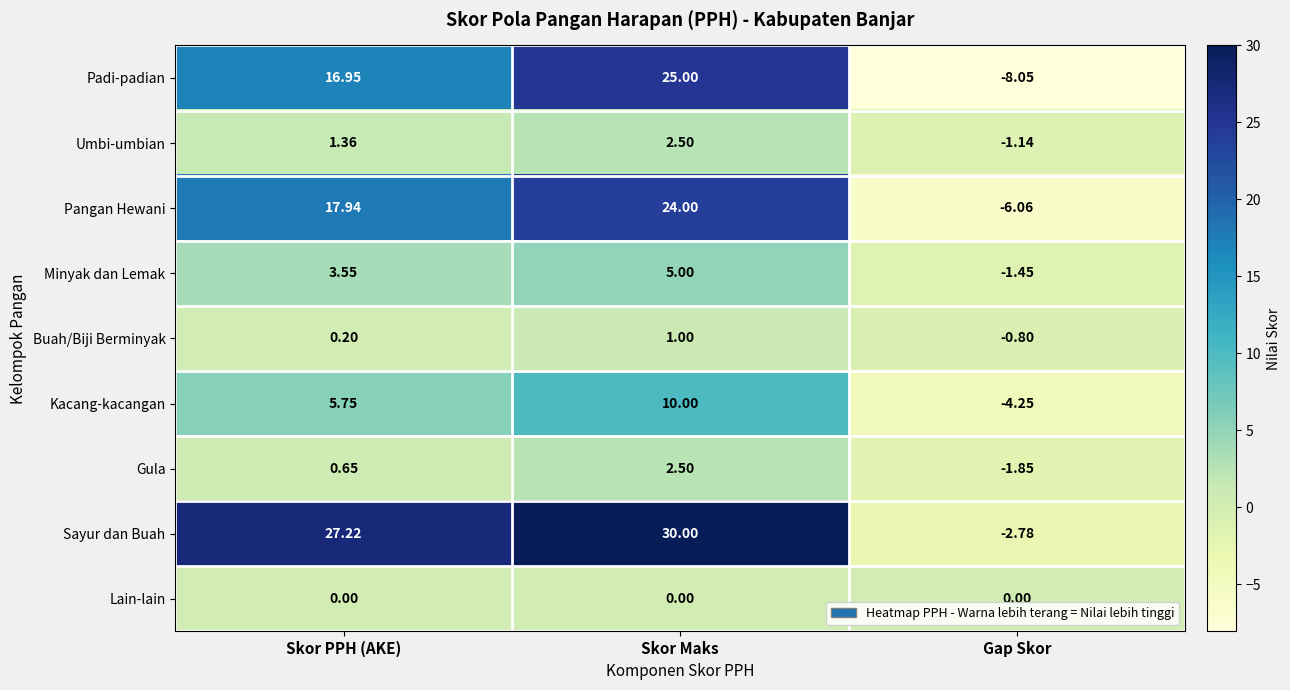

At which category is the sum across all series the highest?

Skor Maks